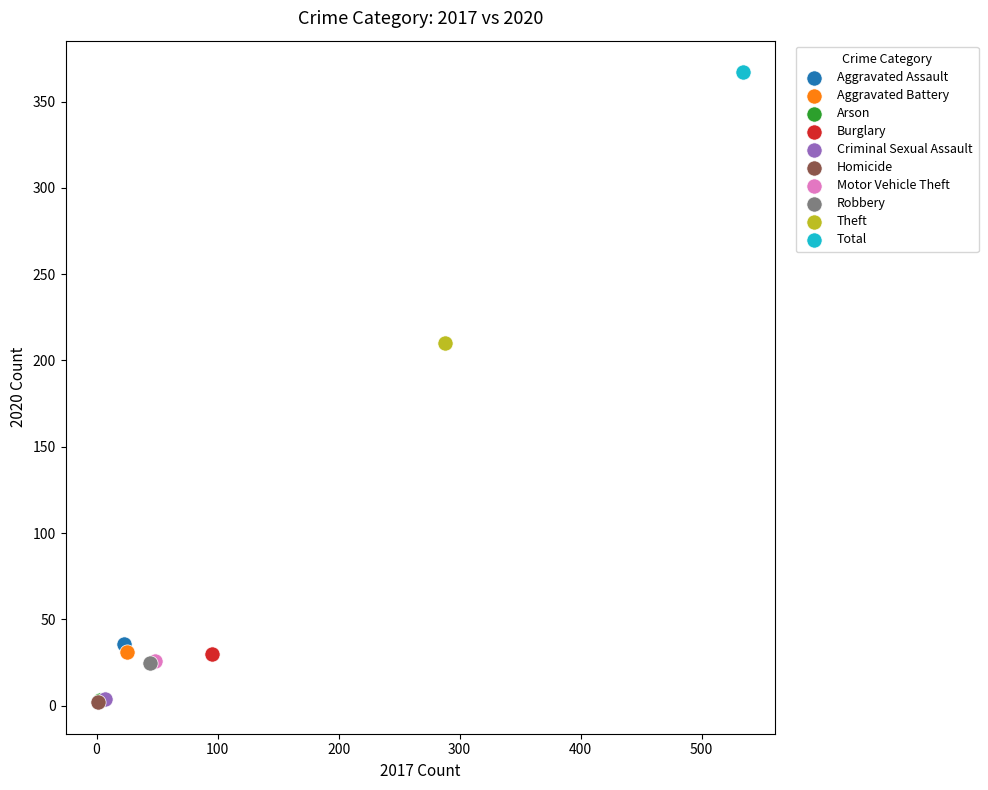

Which series contains the highest Y value?

Total